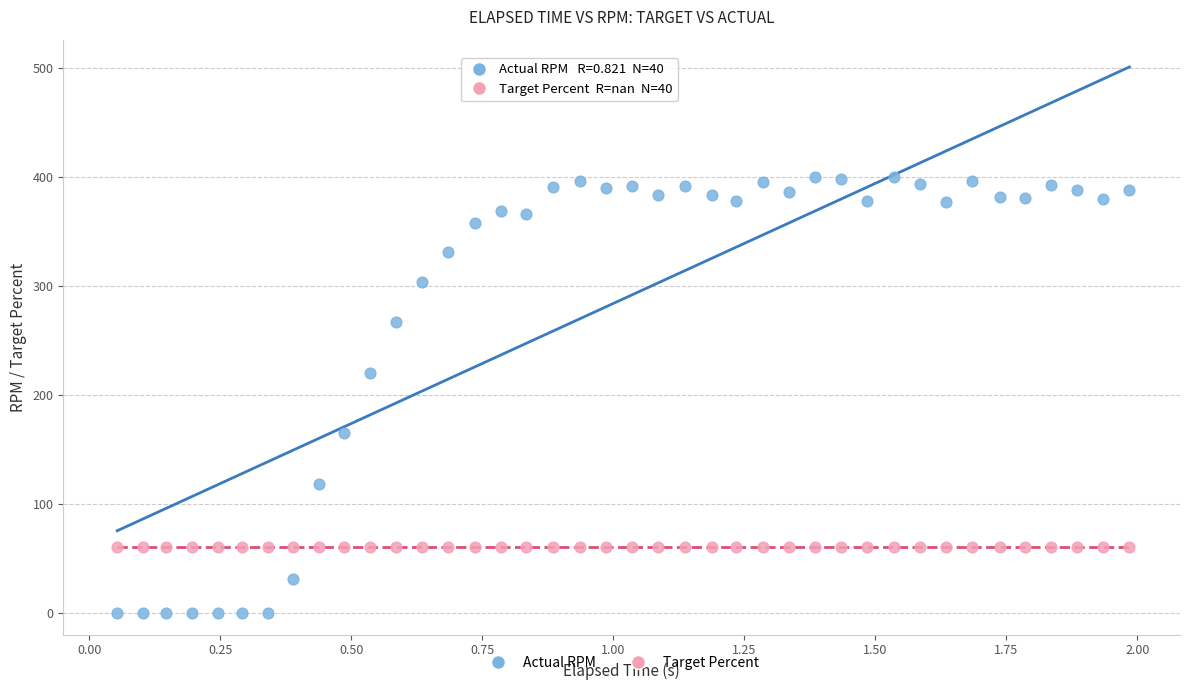

Which series reaches the minimum Y coordinate?

Actual RPM